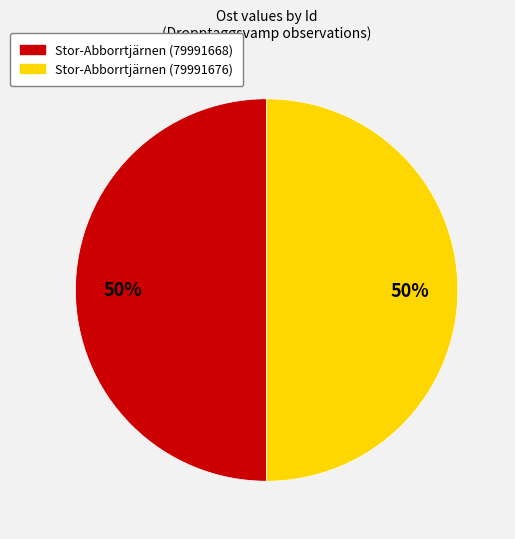

Combined, do Stor-Abborrtjärnen (79991668) and Stor-Abborrtjärnen (79991676) account for over 50%?

Yes